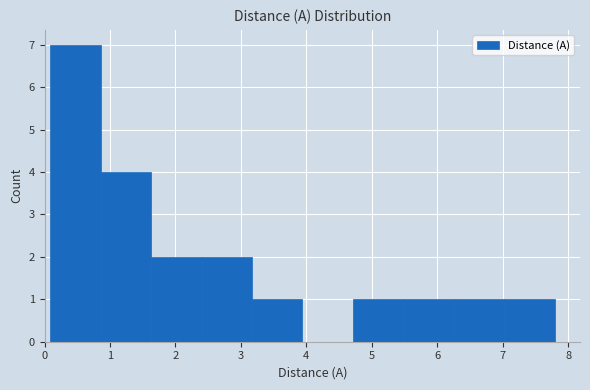

Reading left to right, transcribe this chart: for each bar, give the range it covers on the x-axis and its height. Neither the bar edges nor the heights are printed on the chart, so give them approximately, as read against the axes.

0.1 to 0.9: 7
0.9 to 1.6: 4
1.6 to 2.4: 2
2.4 to 3.2: 2
3.2 to 3.9: 1
3.9 to 4.7: 0
4.7 to 5.5: 1
5.5 to 6.3: 1
6.3 to 7.0: 1
7.0 to 7.8: 1